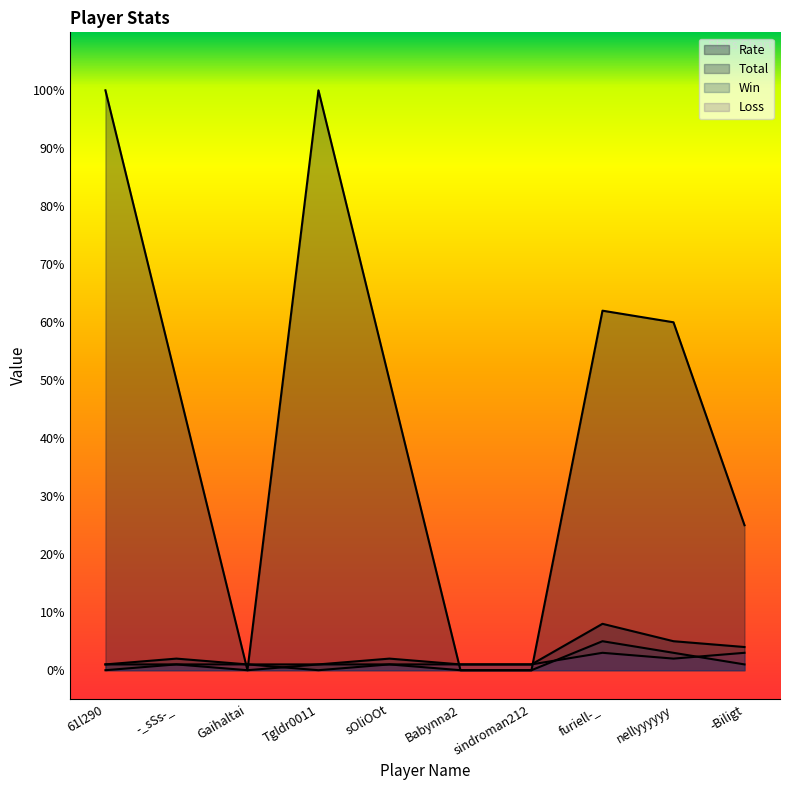

What are all the series names shown in the legend?

Rate, Total, Win, Loss